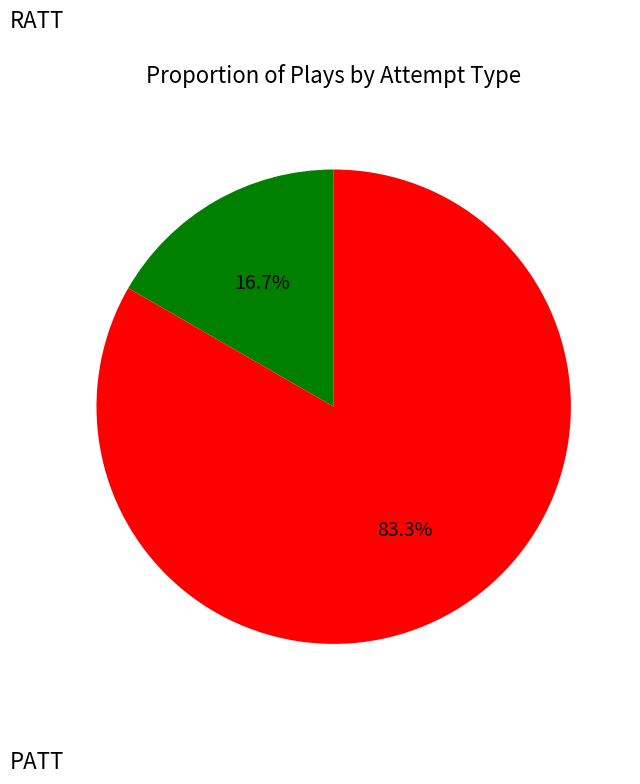

Is there a majority slice in this chart?

Yes